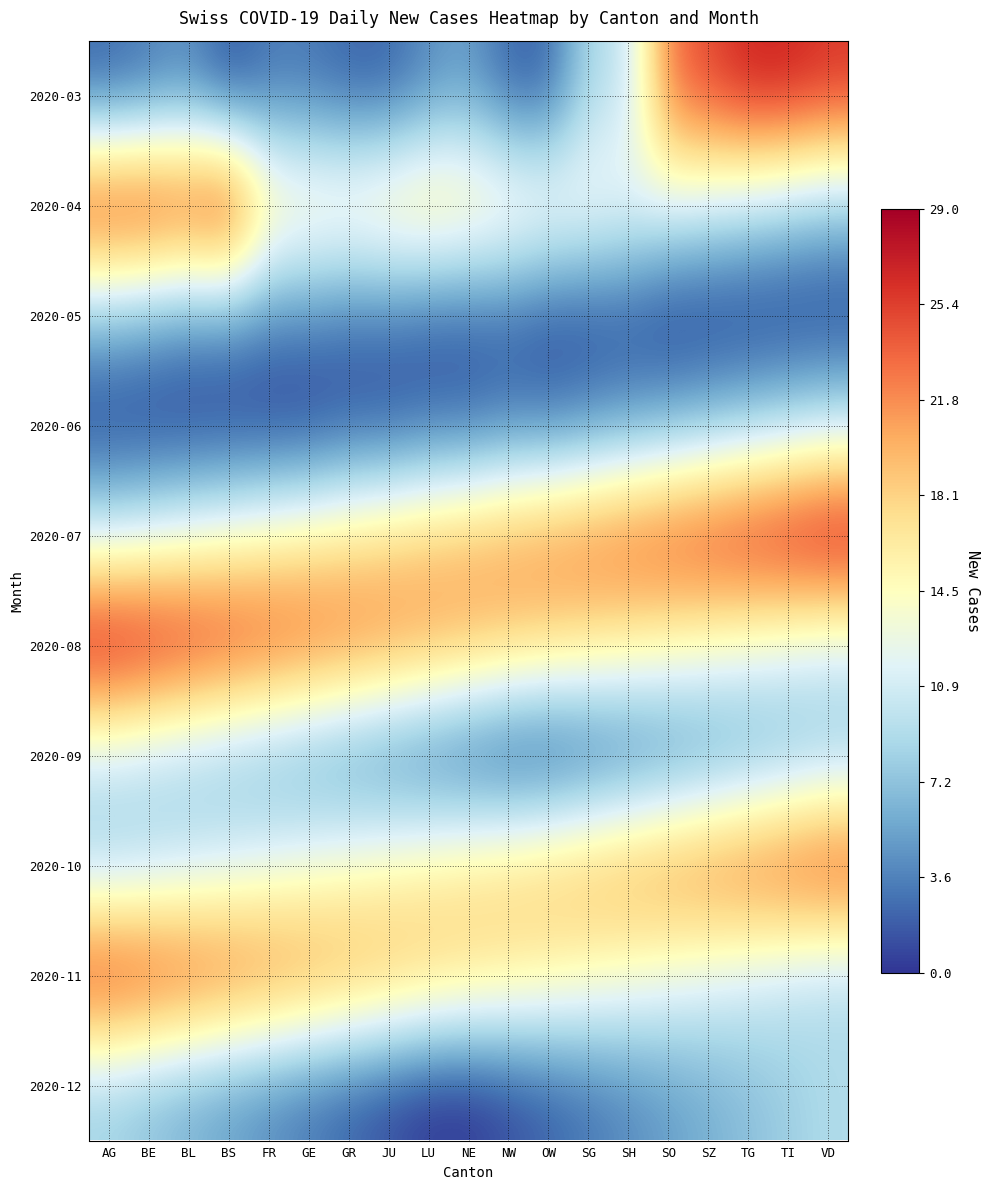

Between LU and GE, which is larger?

LU